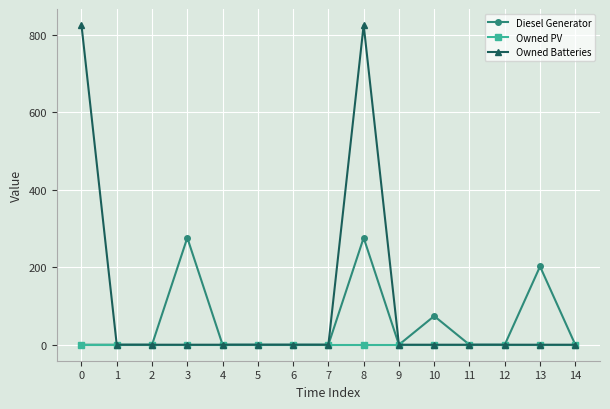

Is the value of Owned PV at 14 greater than the value of Owned Batteries at 0?

No